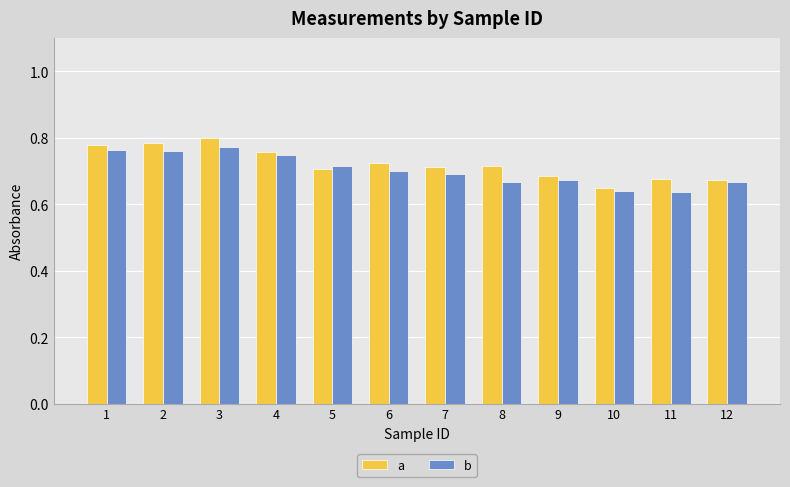

Rank the series at 11 from highest to lowest value.

a, b